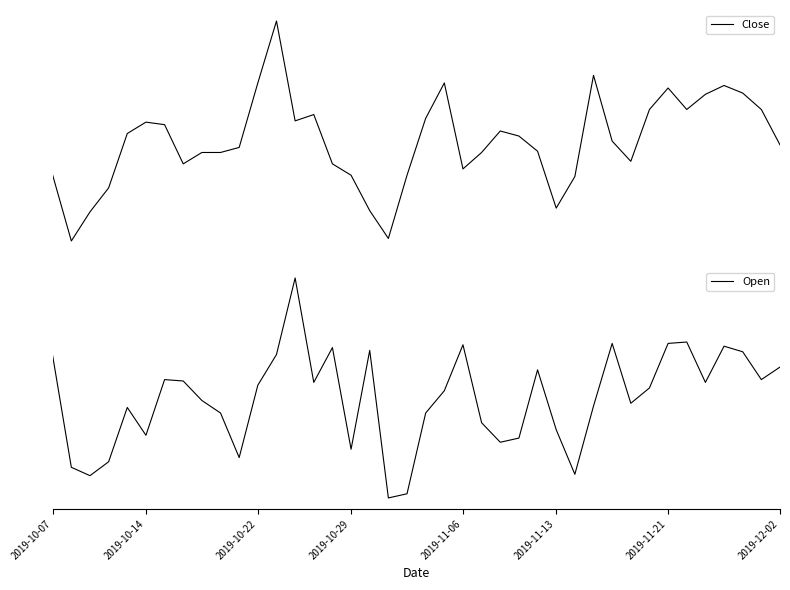

What is the difference between the second highest and second lowest values in the Open series?

1.1